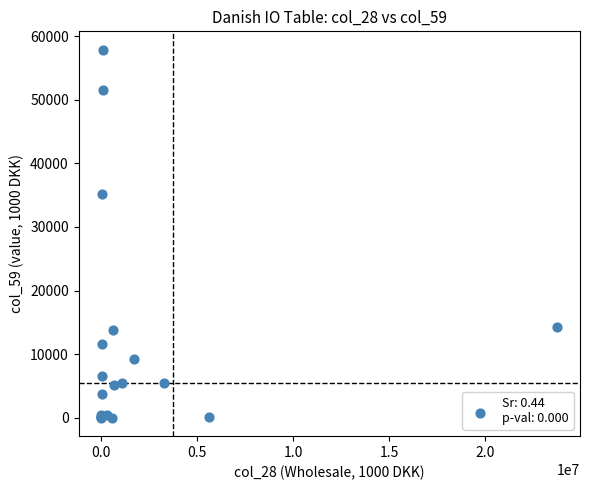

What Y value in the scatter plot is closest to 28933?

35240.0